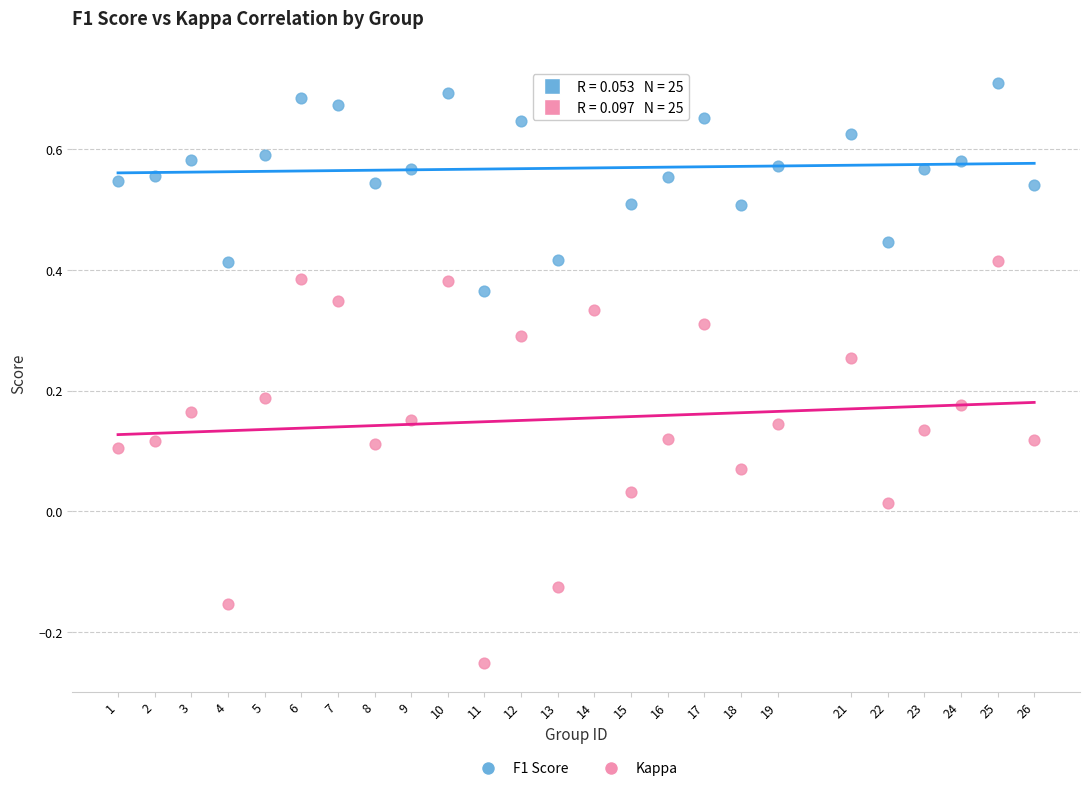

Which series has the widest spread of Y values?

Kappa